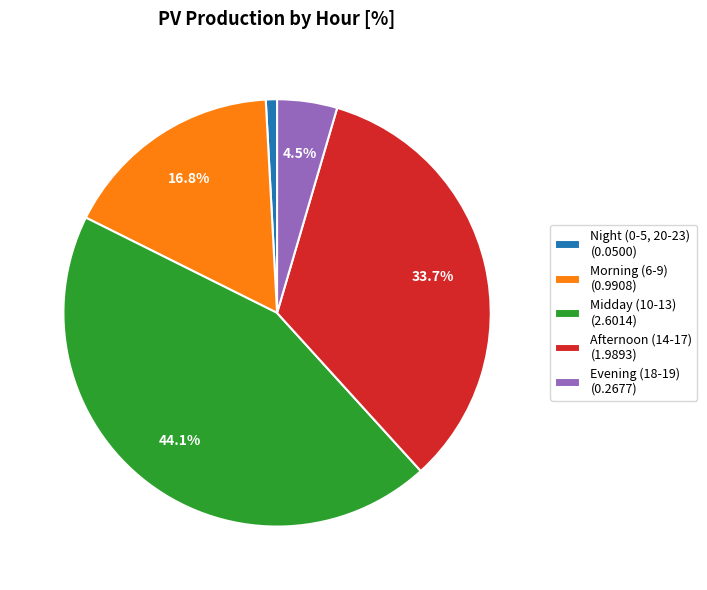

To the nearest percent, what is the average slice percentage?

20%